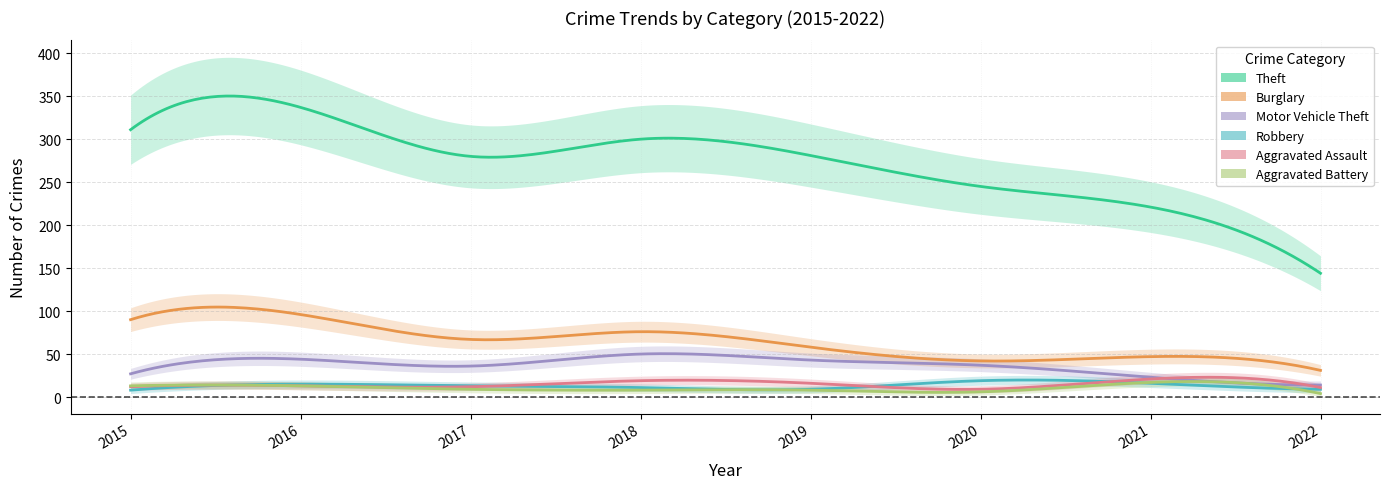

At which label does Motor Vehicle Theft reach its peak?

2018